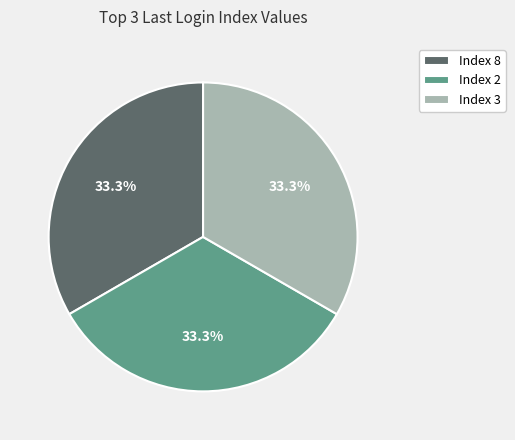

How many segments does this pie chart have?

3